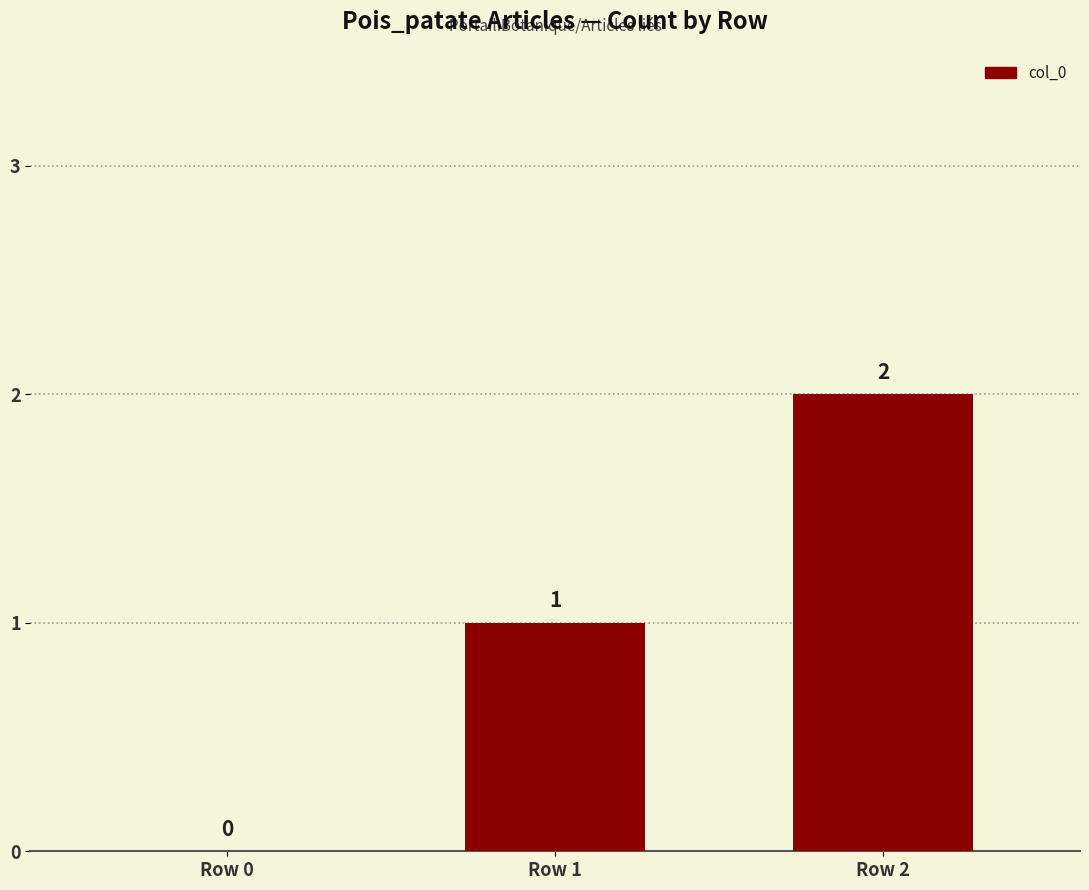

Reading left to right, list all the values displayed in this chart.

0	1	2